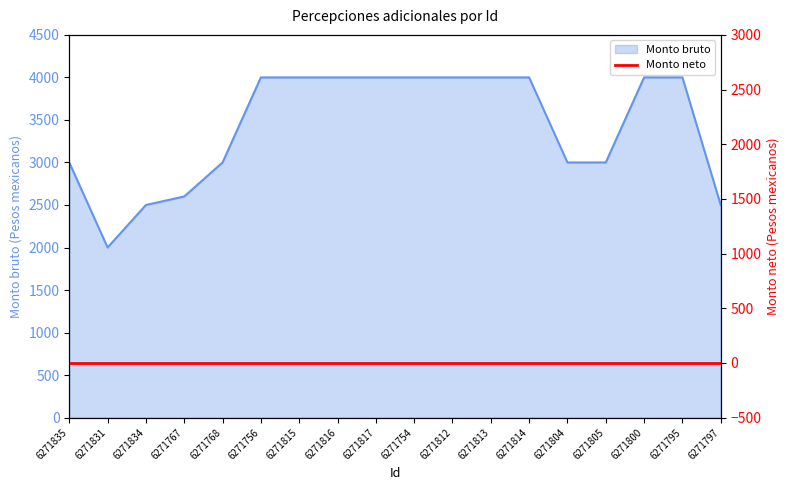

True or false: there are more than 2 points higher than both neighbors.

False